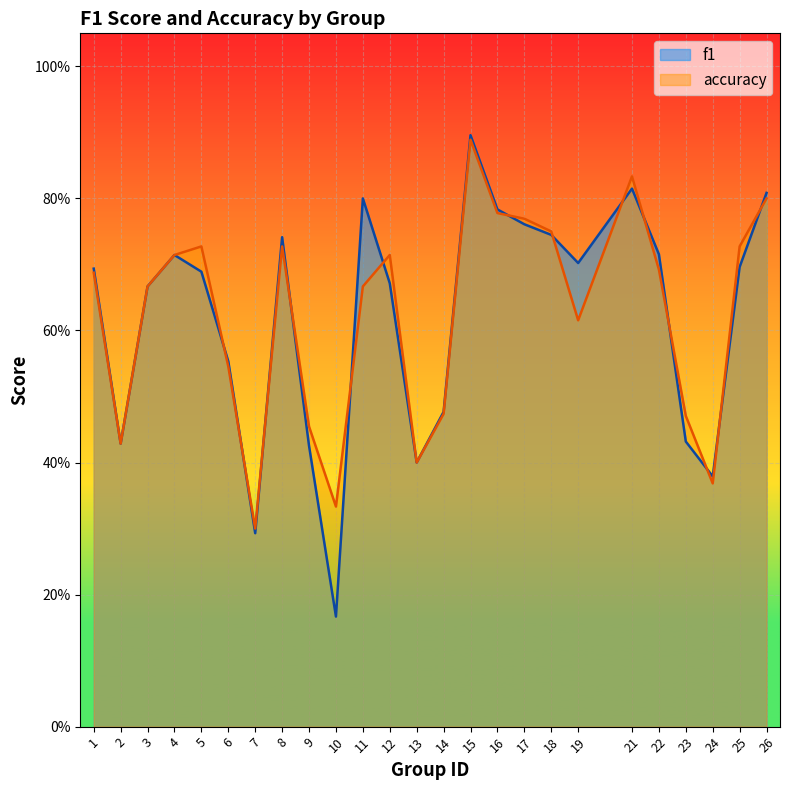

What are all the series names shown in the legend?

f1, accuracy